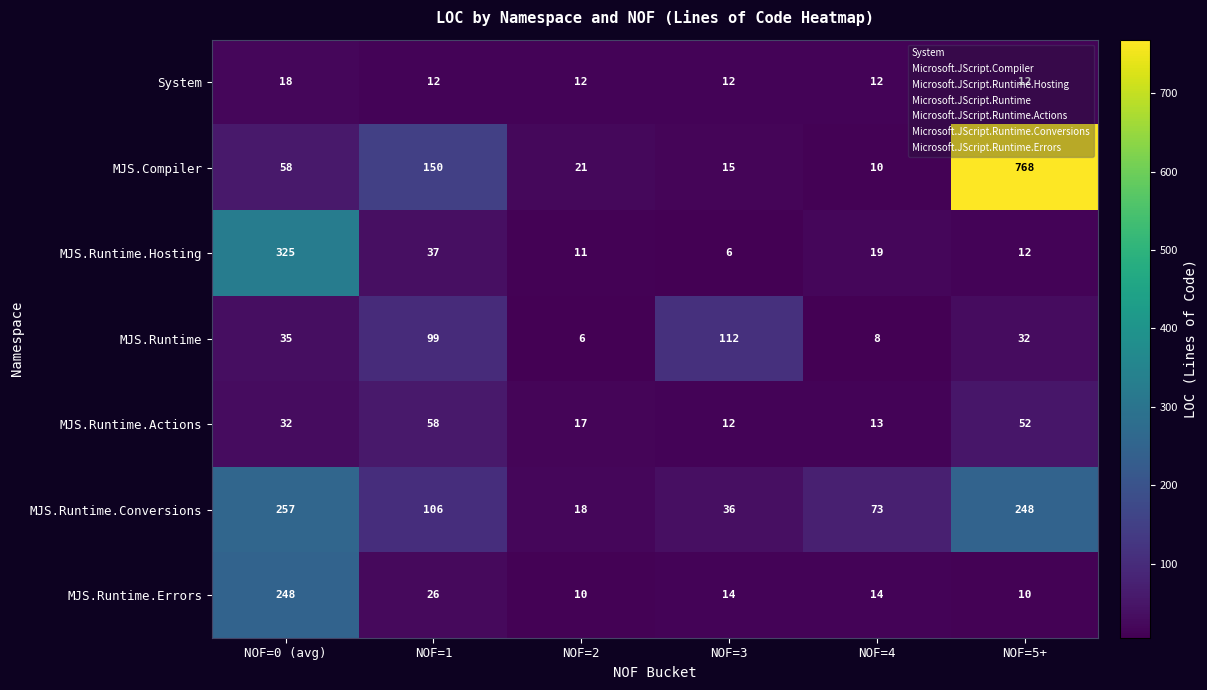

What is the difference between the maximum and minimum values in the MJS.Runtime.Actions series?

46